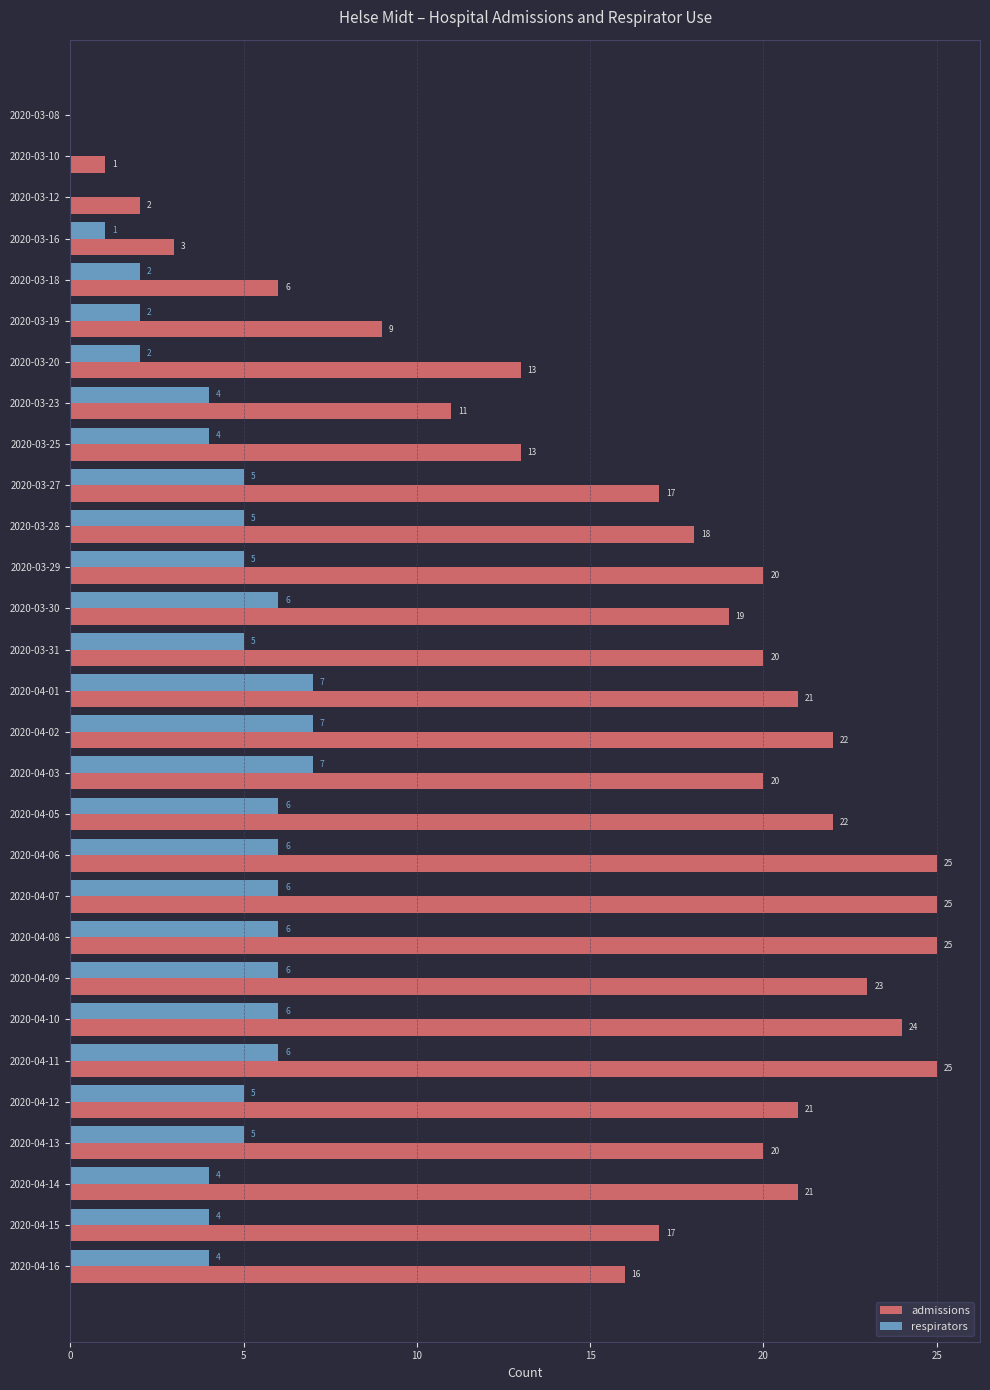

What is the average value of the respirators series?

4